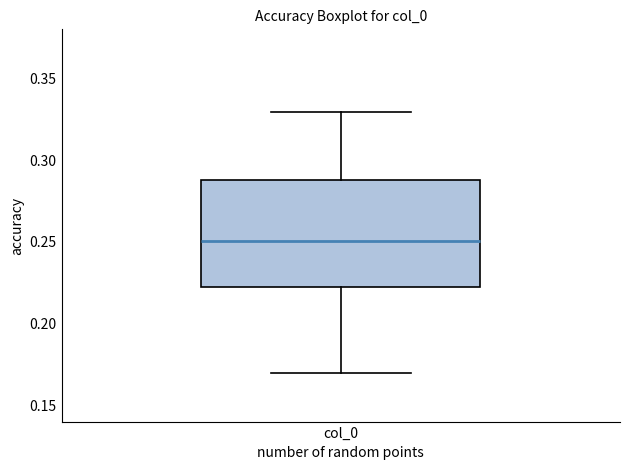

Transcribe this box plot: give where the median line is, the range the box spans, and where the two whiskers end, as read against the y-axis. The values are not printed on the chart, so give them approximately, as read against the axis.

median 0.25, box 0.22 to 0.29, whiskers 0.17 to 0.33